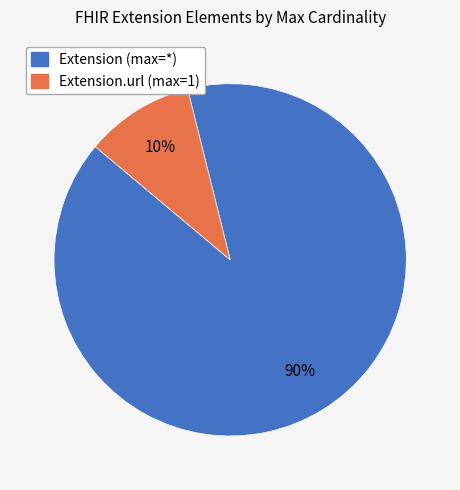

Does any single category account for the majority?

Yes